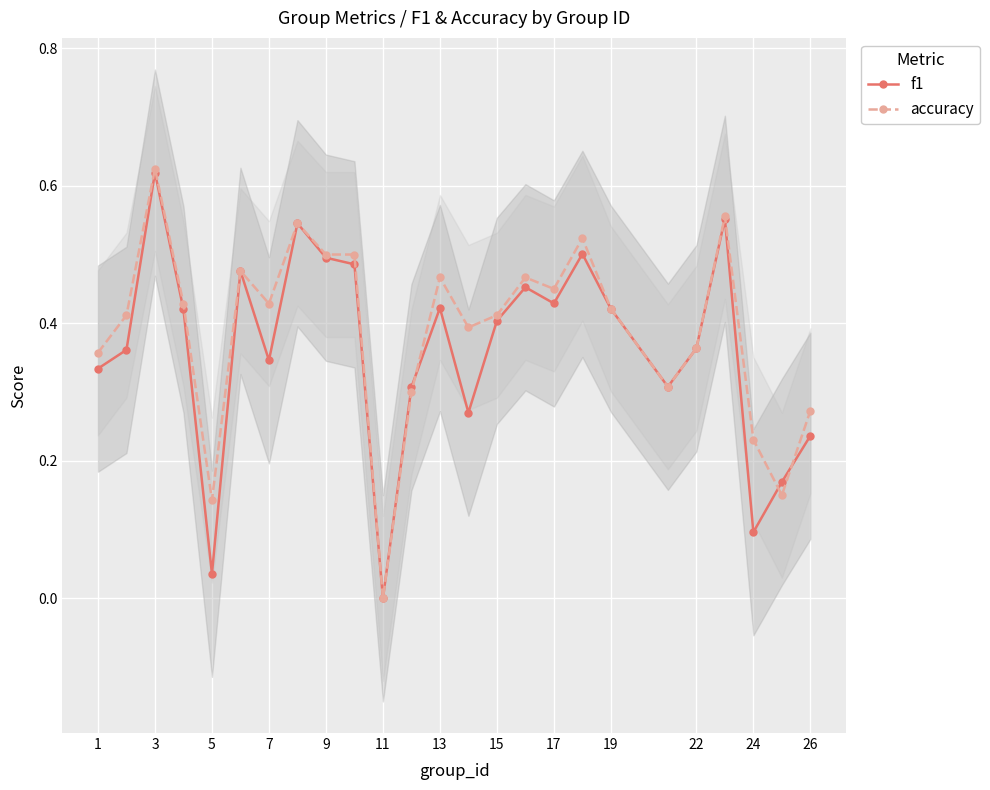

What is the average value of the f1 series?

0.4